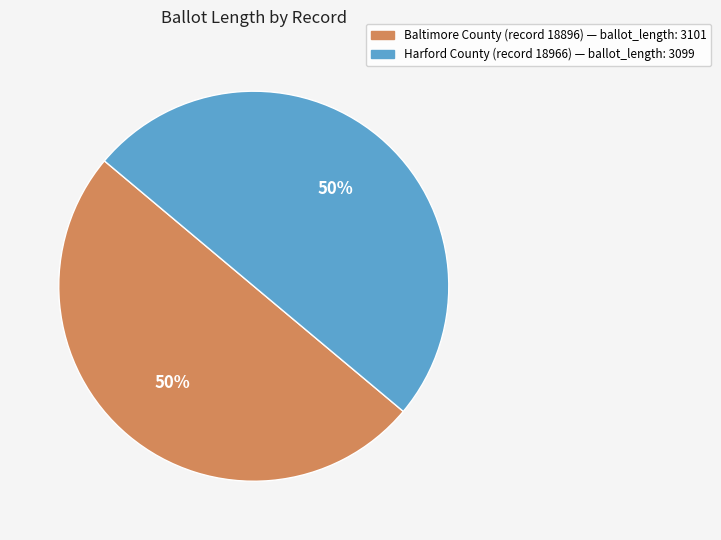

How many slices are in this pie chart?

2